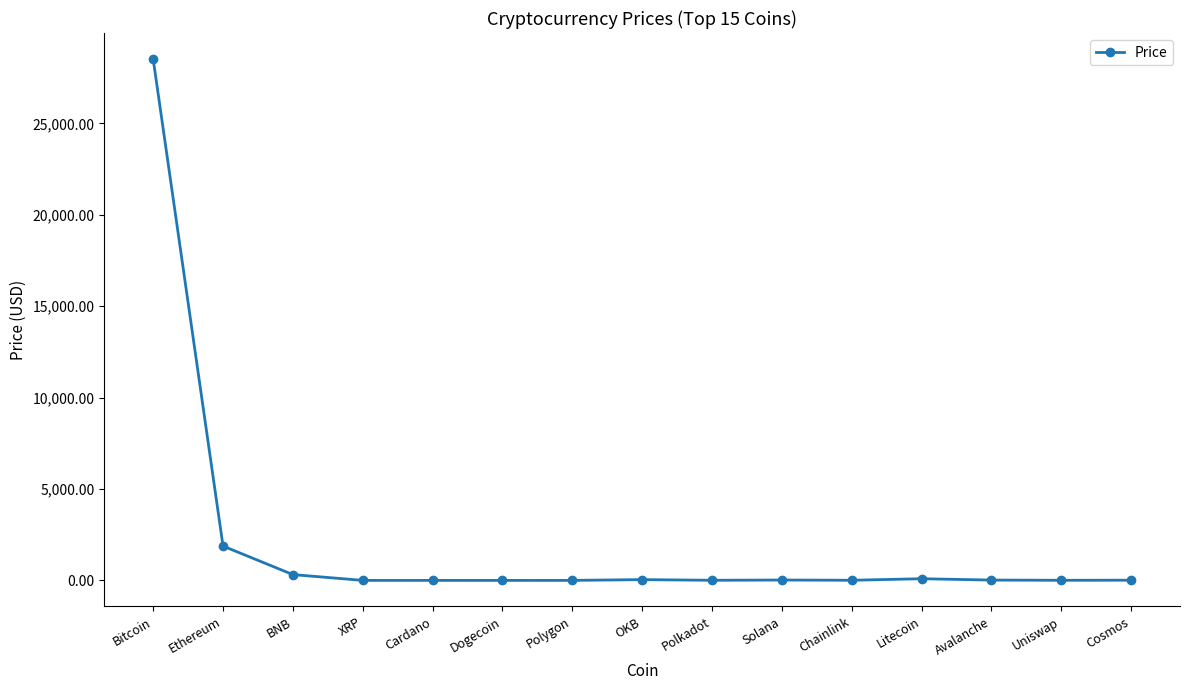

Which category has the highest value across all series?

Bitcoin